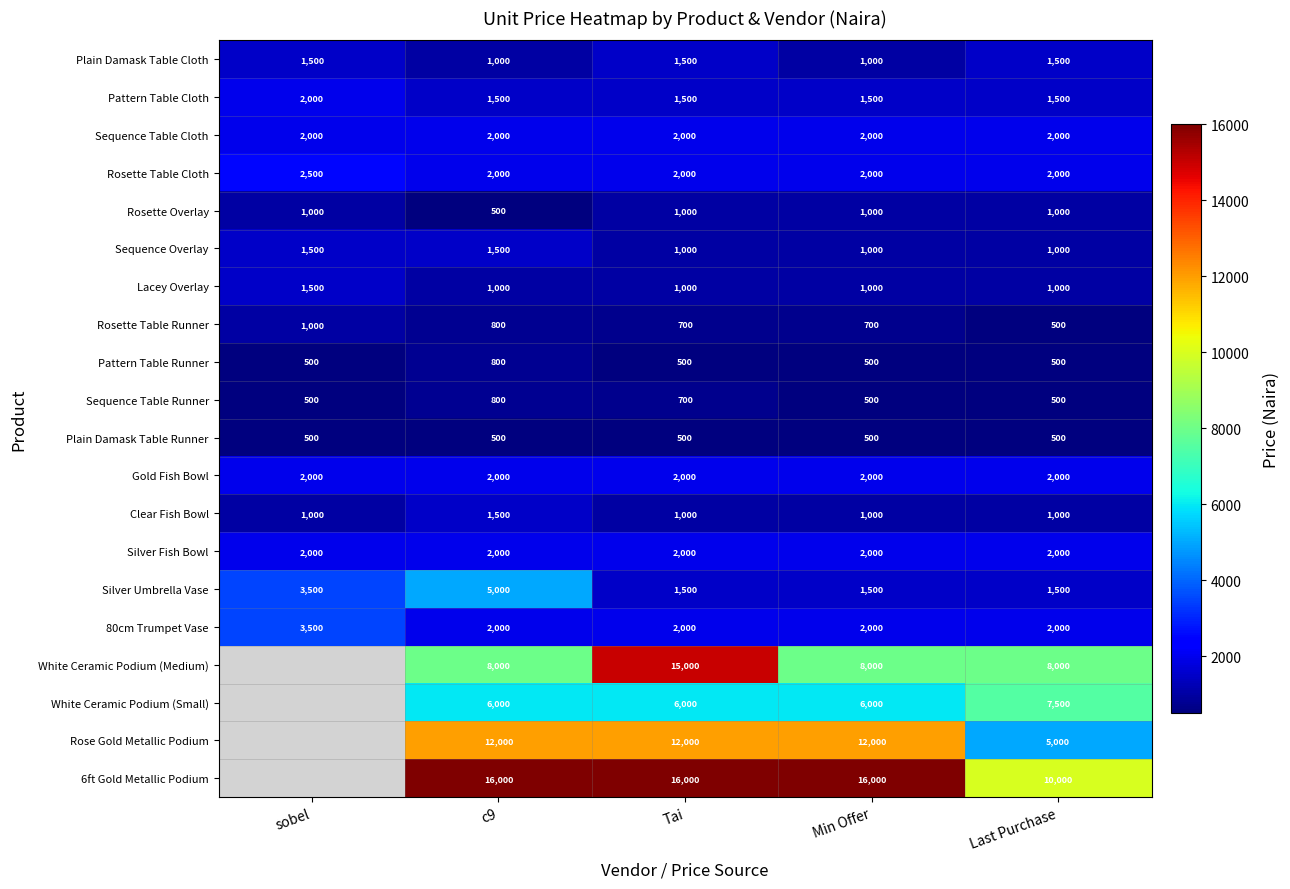

Is the value of Rosette Table Runner at Min Offer greater than the value of Sequence Overlay at c9?

No